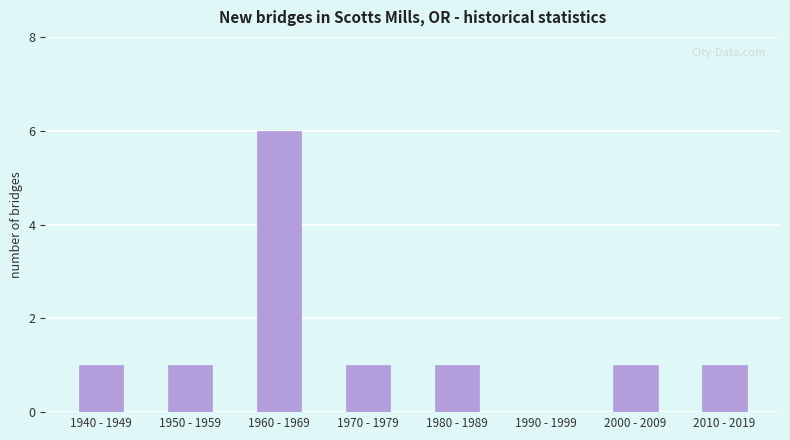

Approximately how many times larger is the value at 1970 - 1979 compared to 2000 - 2009?

1.0